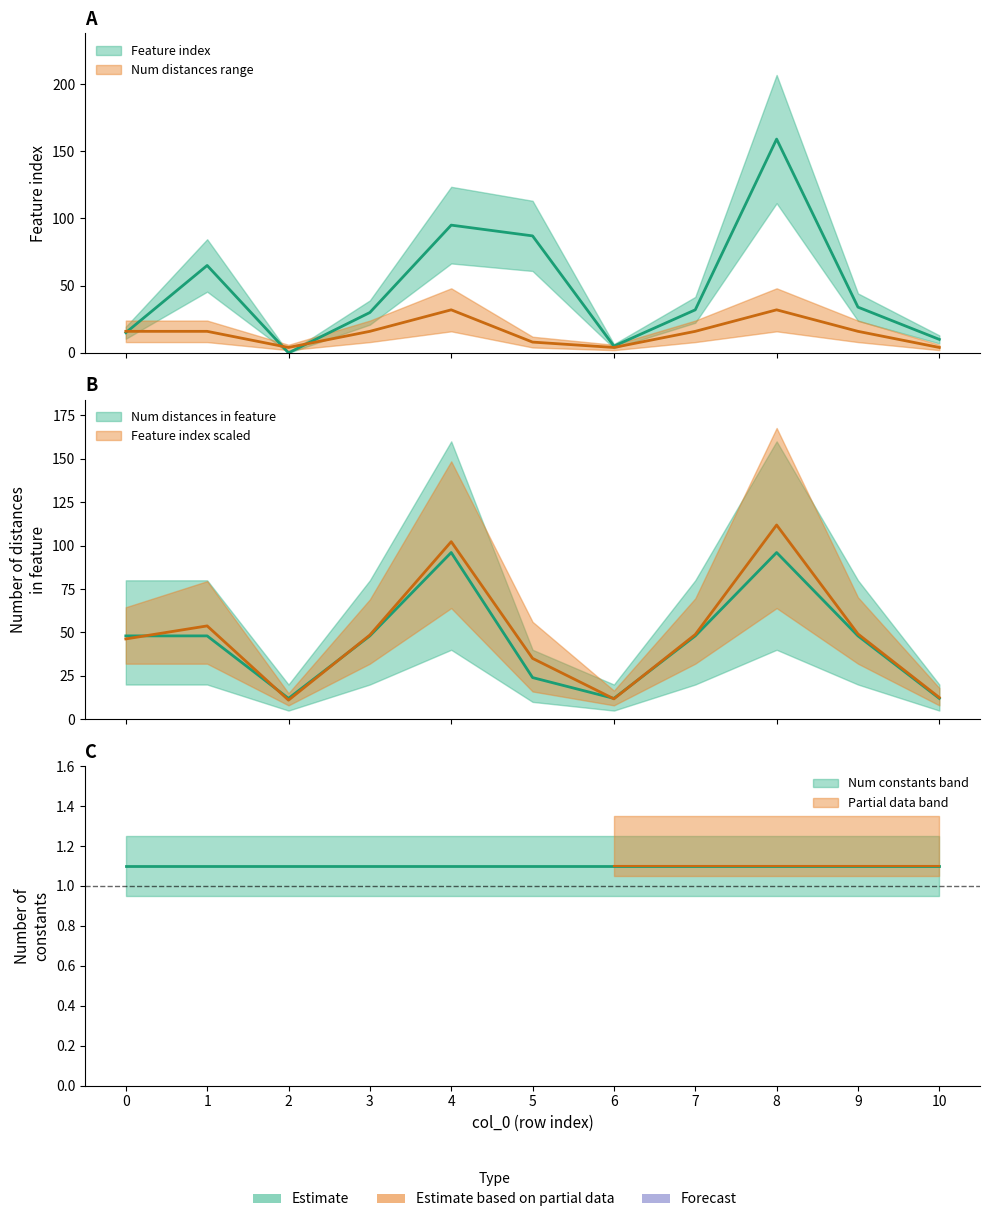

True or false: Feature index has a value of 10 at 10.

True